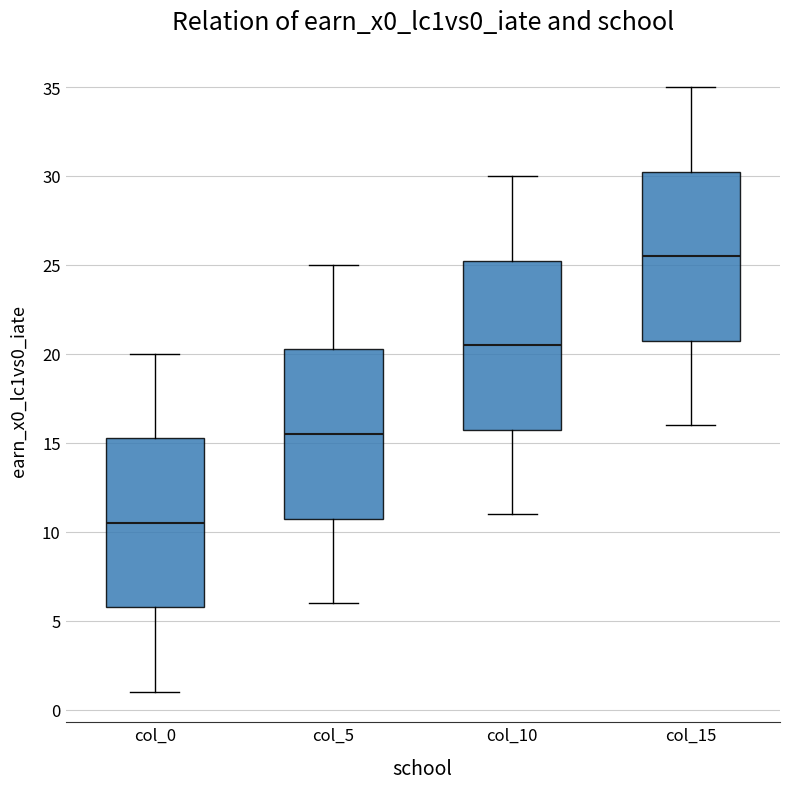

Which box's median line is the lowest?

col_0